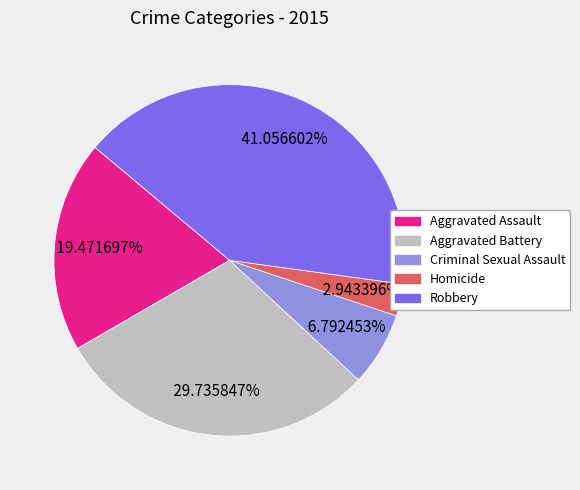

What percentage is the Aggravated Assault slice, to the nearest percent?

19%